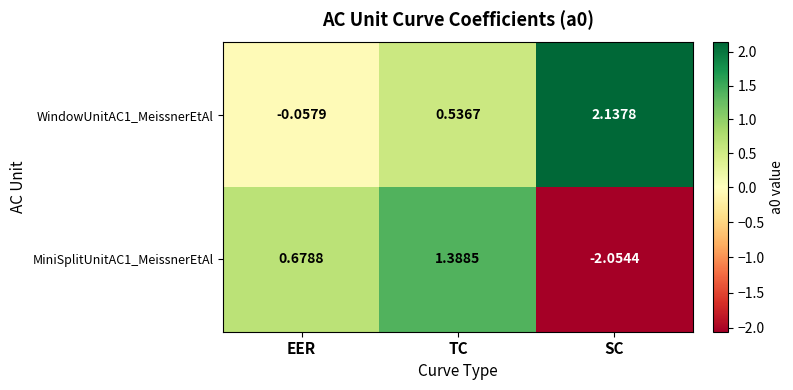

At which category does the chart reach its peak across all series?

SC